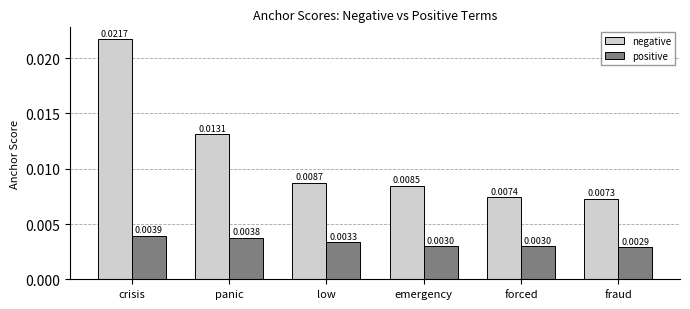

Which series has the largest total across all categories?

negative